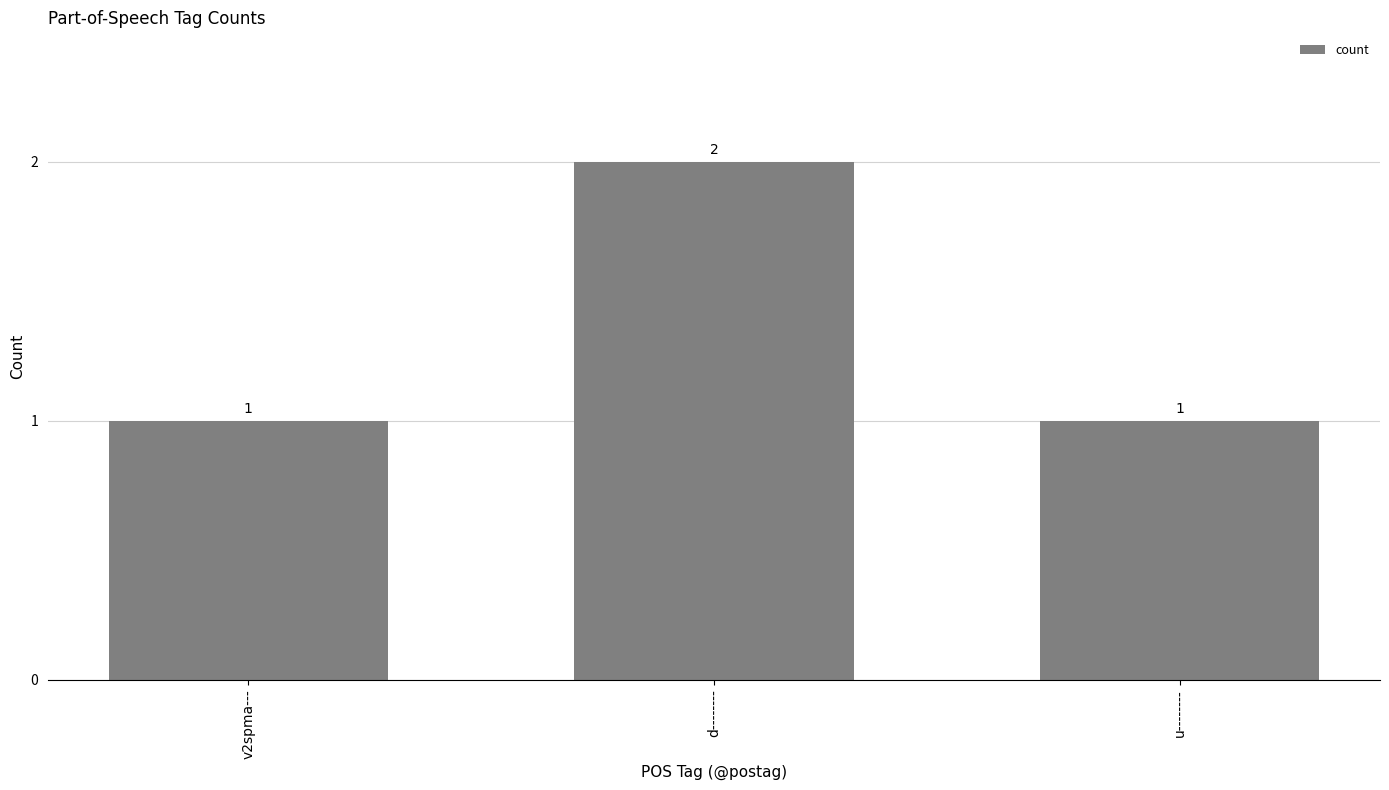

At which category does the chart reach its peak across all series?

d--------